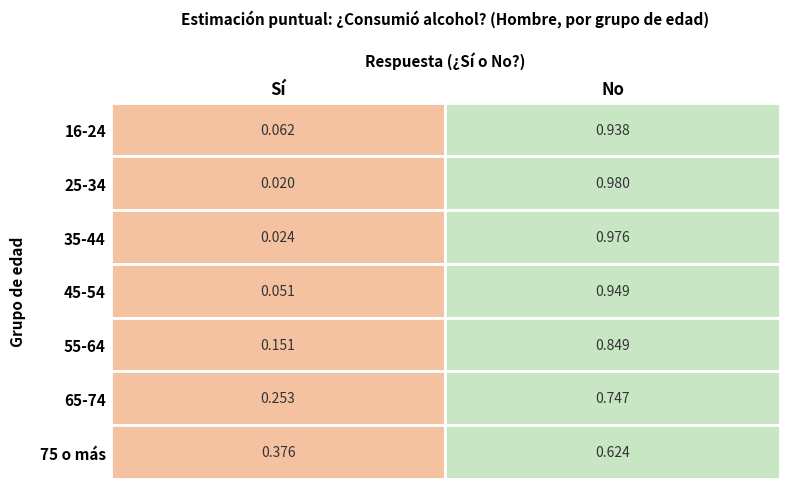

The 75 o más series shows 0.4 at Sí. True or false?

True